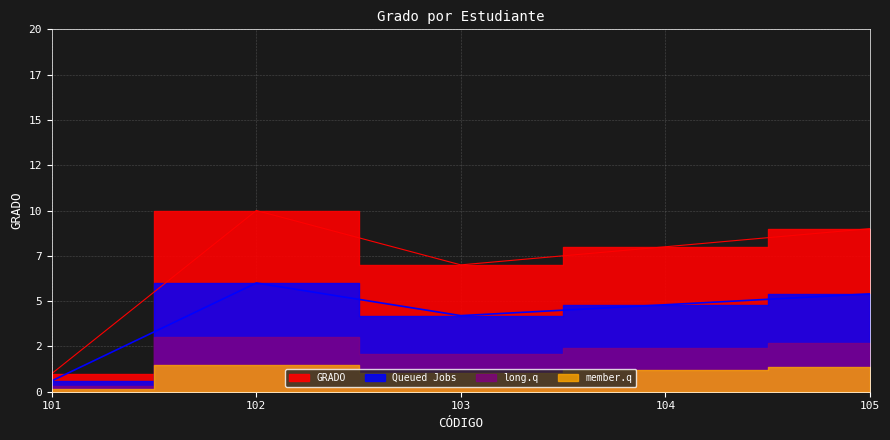

Does the chart display data point markers on the line(s)?

No